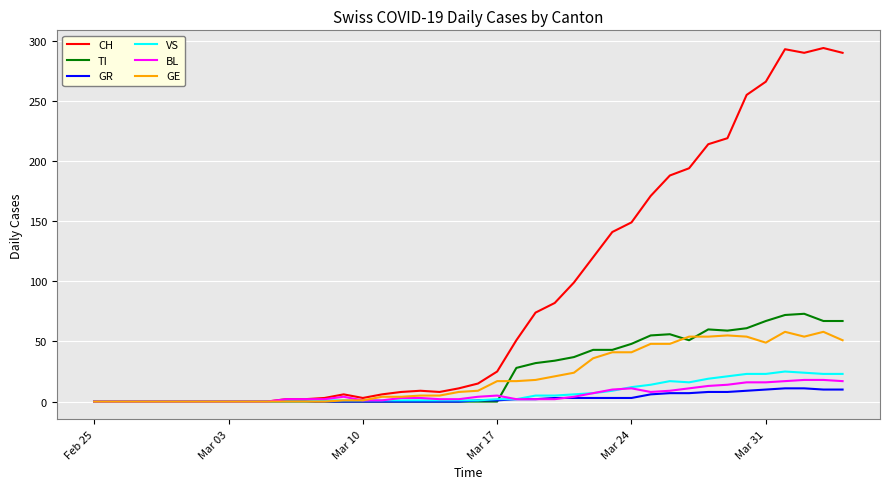

Which series has the widest spread of values?

CH